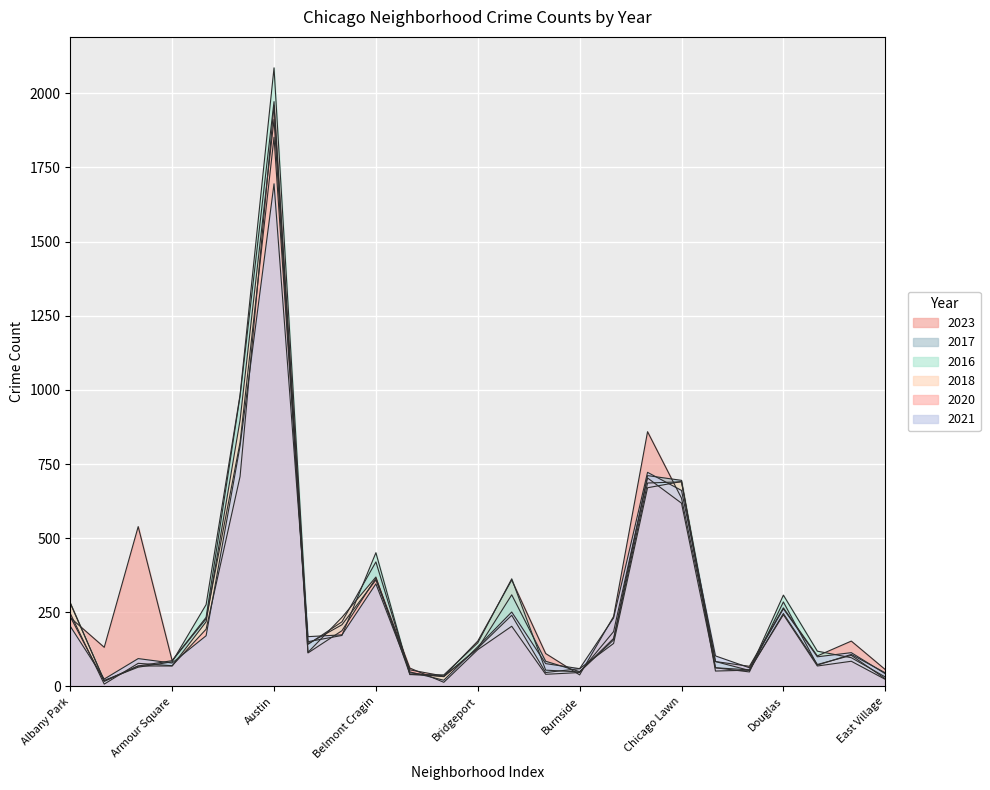

Is it true that 2016 equals 97 at East Side?

True